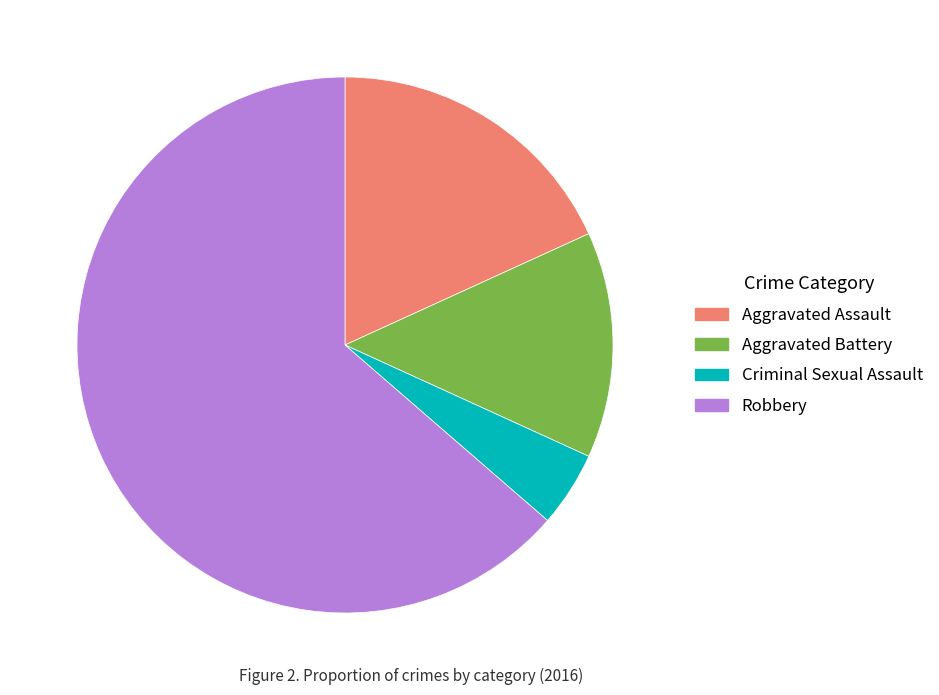

Is there a majority slice in this chart?

Yes